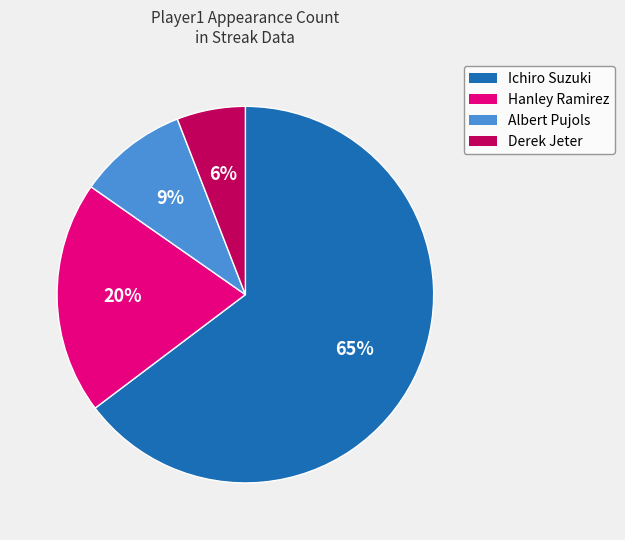

Is it true that Albert Pujols is 9% of the pie?

True